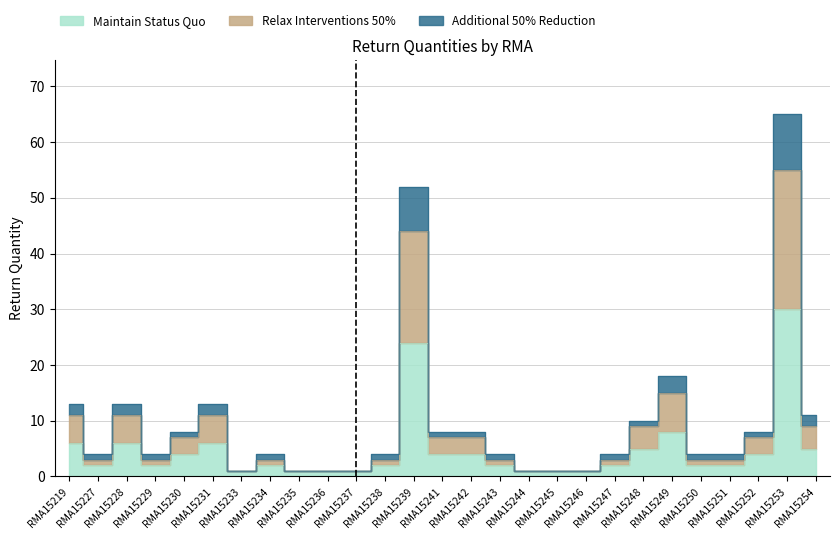

What is the minimum value shown in the chart?

1